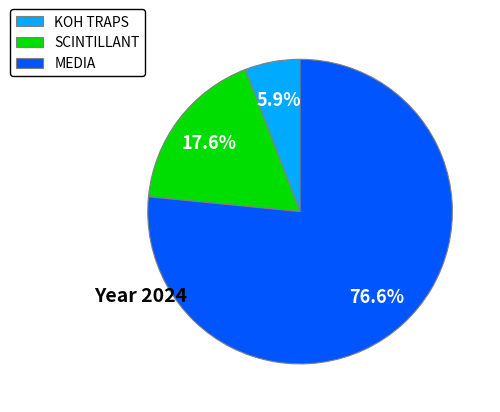

Which category has the smallest portion of the pie?

KOH TRAPS